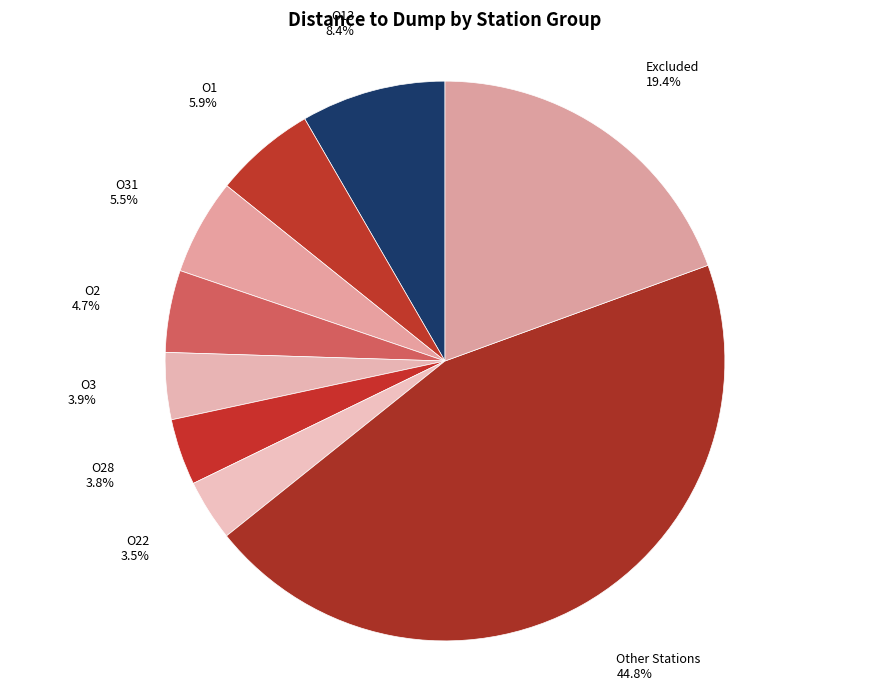

How many slices are in this pie chart?

9